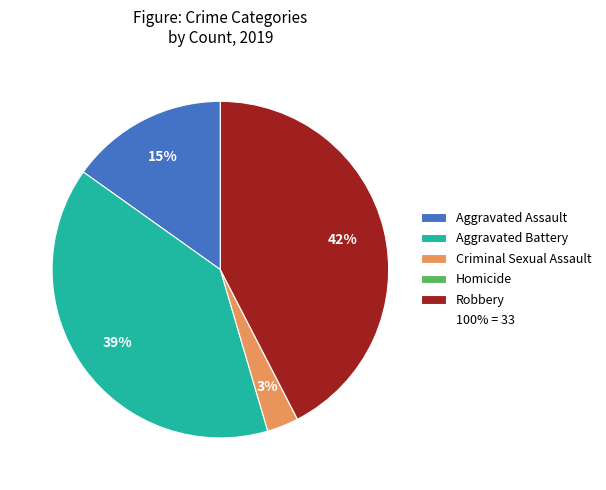

To the nearest percent, what is the average slice percentage?

20%